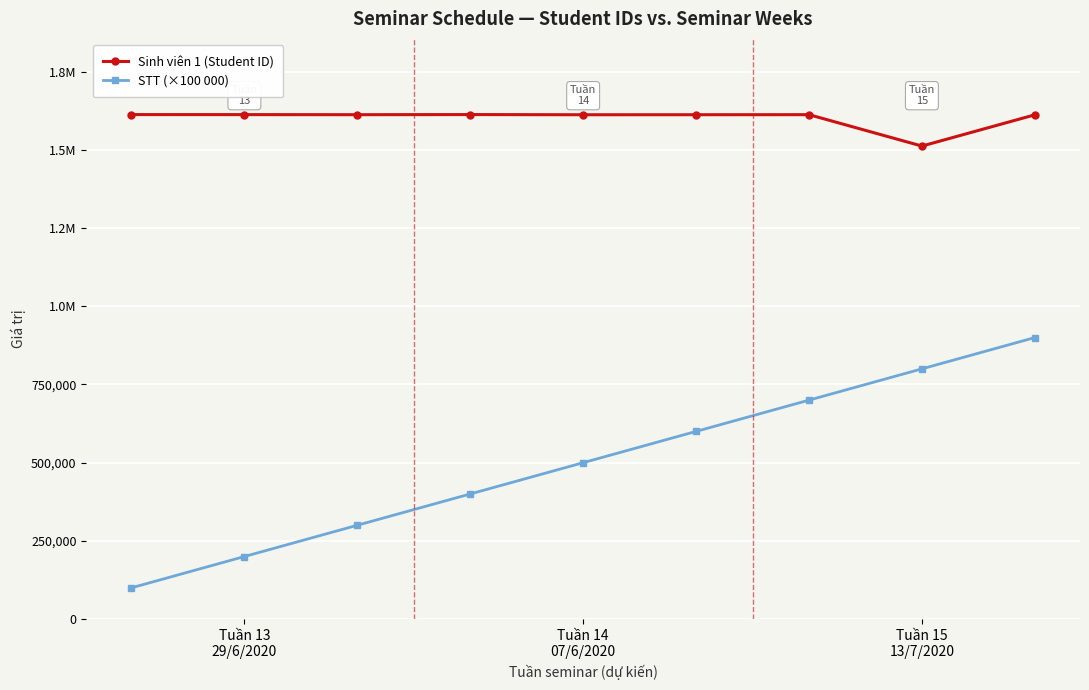

Reading left to right, list all the values displayed in this chart.

Sinh viên 1 (Student ID): 1612858	1612741	1612508	1612908	1612336	1612423	1612599	1512225	1612088
STT (×100 000): 100000	200000	300000	400000	500000	600000	700000	800000	900000